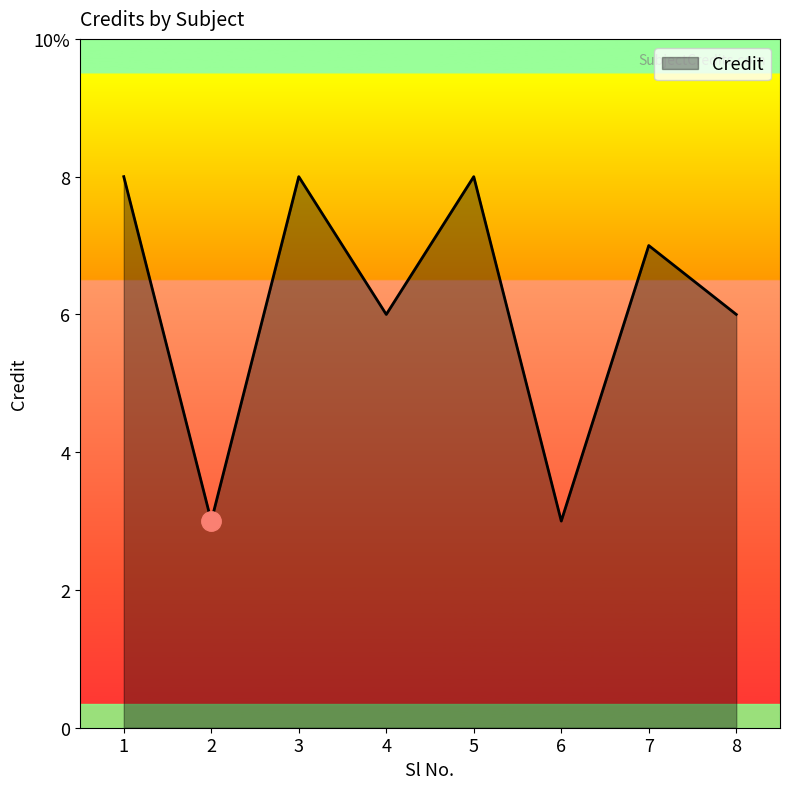

Does the chart have visible grid lines?

No